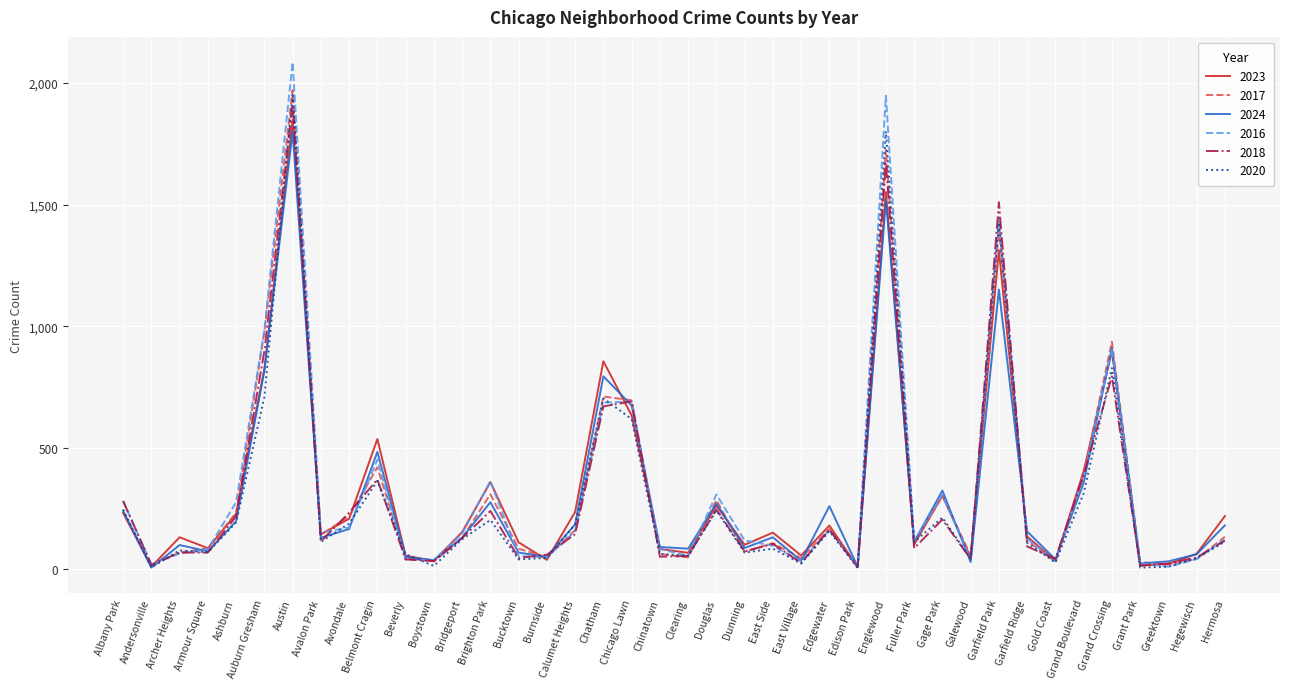

How many lines are shown in the chart?

6